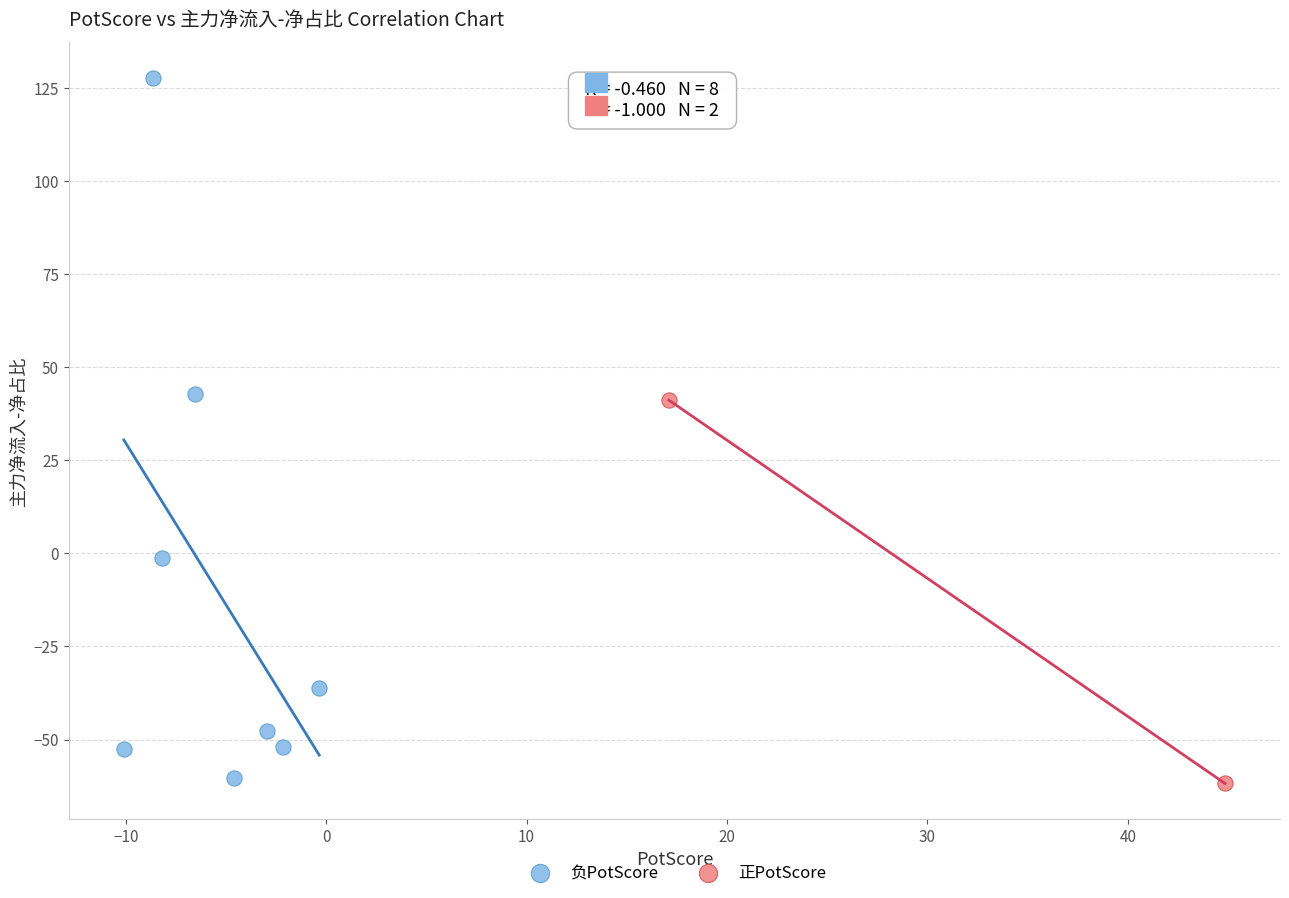

What are all the series names shown in the legend?

负PotScore, 正PotScore